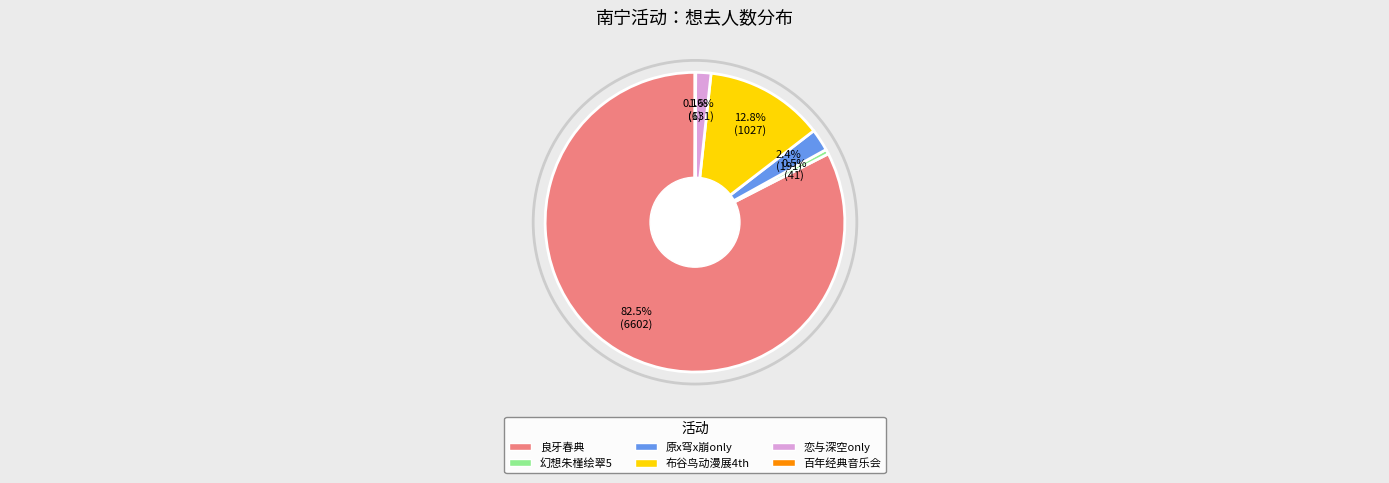

Is there any slice that represents more than half of the pie?

Yes